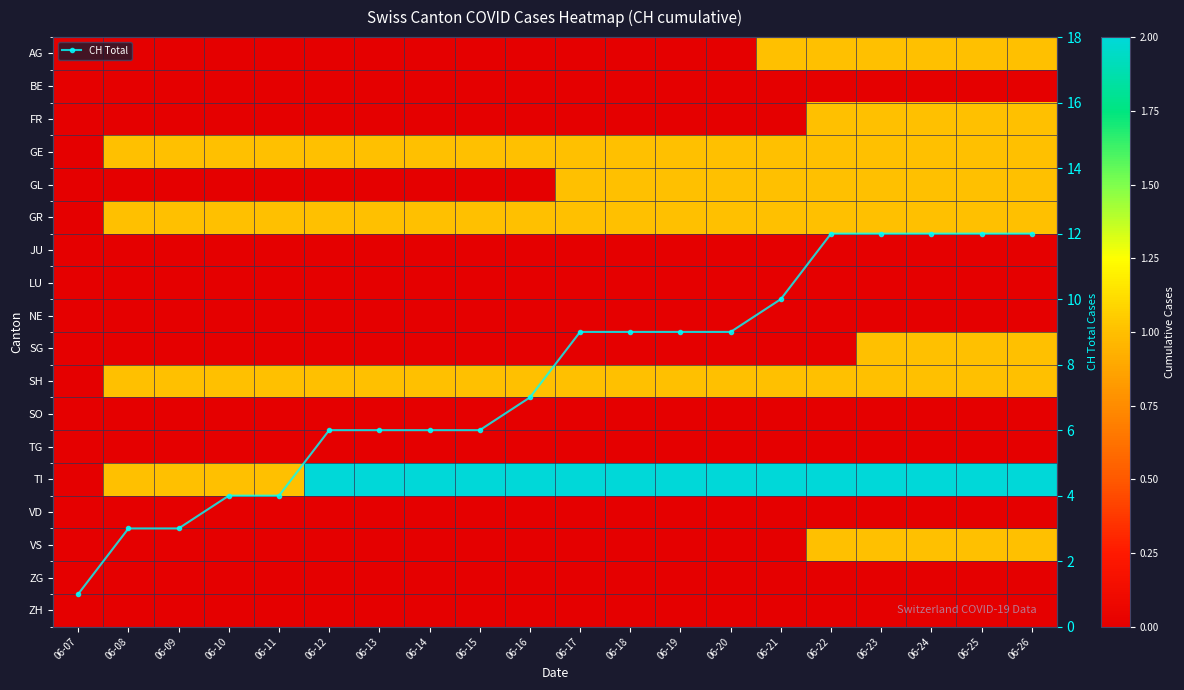

What is the highest value of the CH Total series?

12